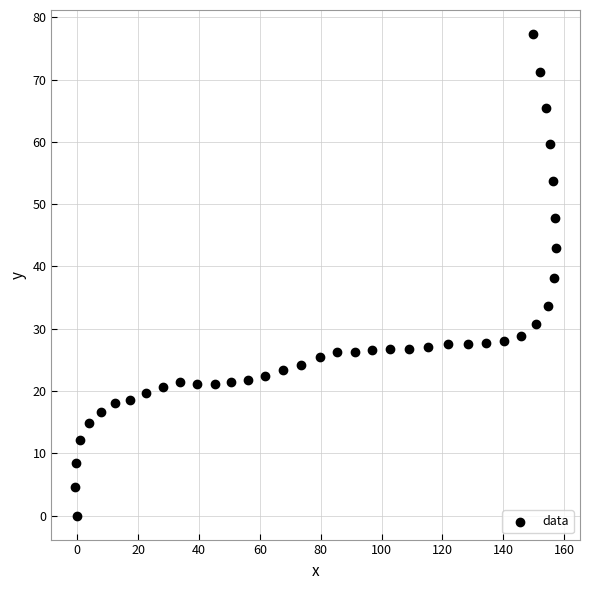

What is the range of X values (max minus min)?

157.9